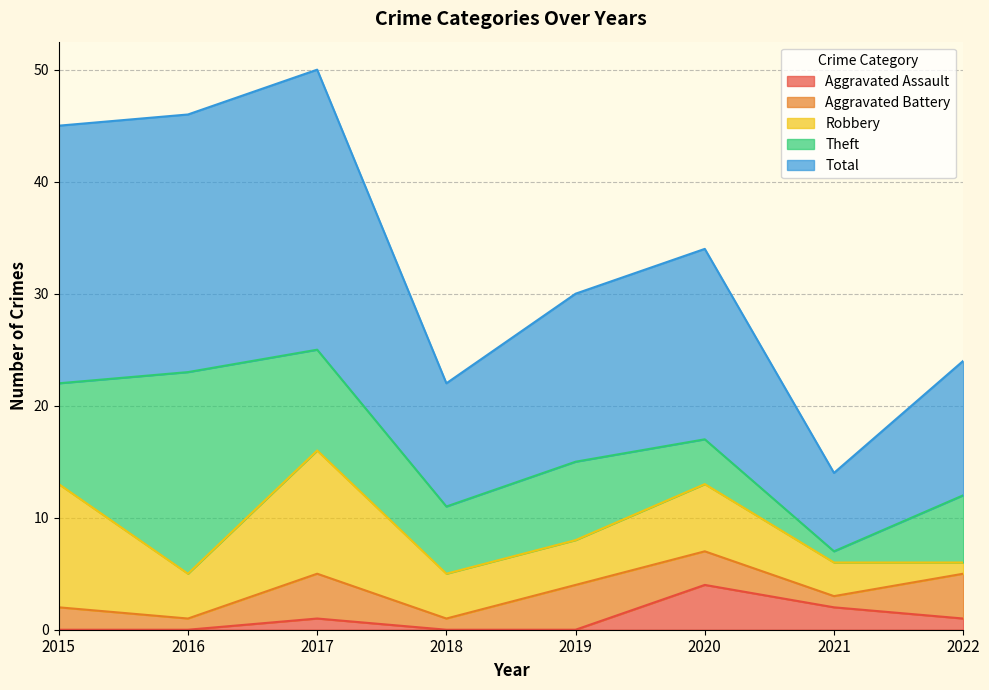

True or false: Aggravated Assault and Robbery intersect in this chart.

False